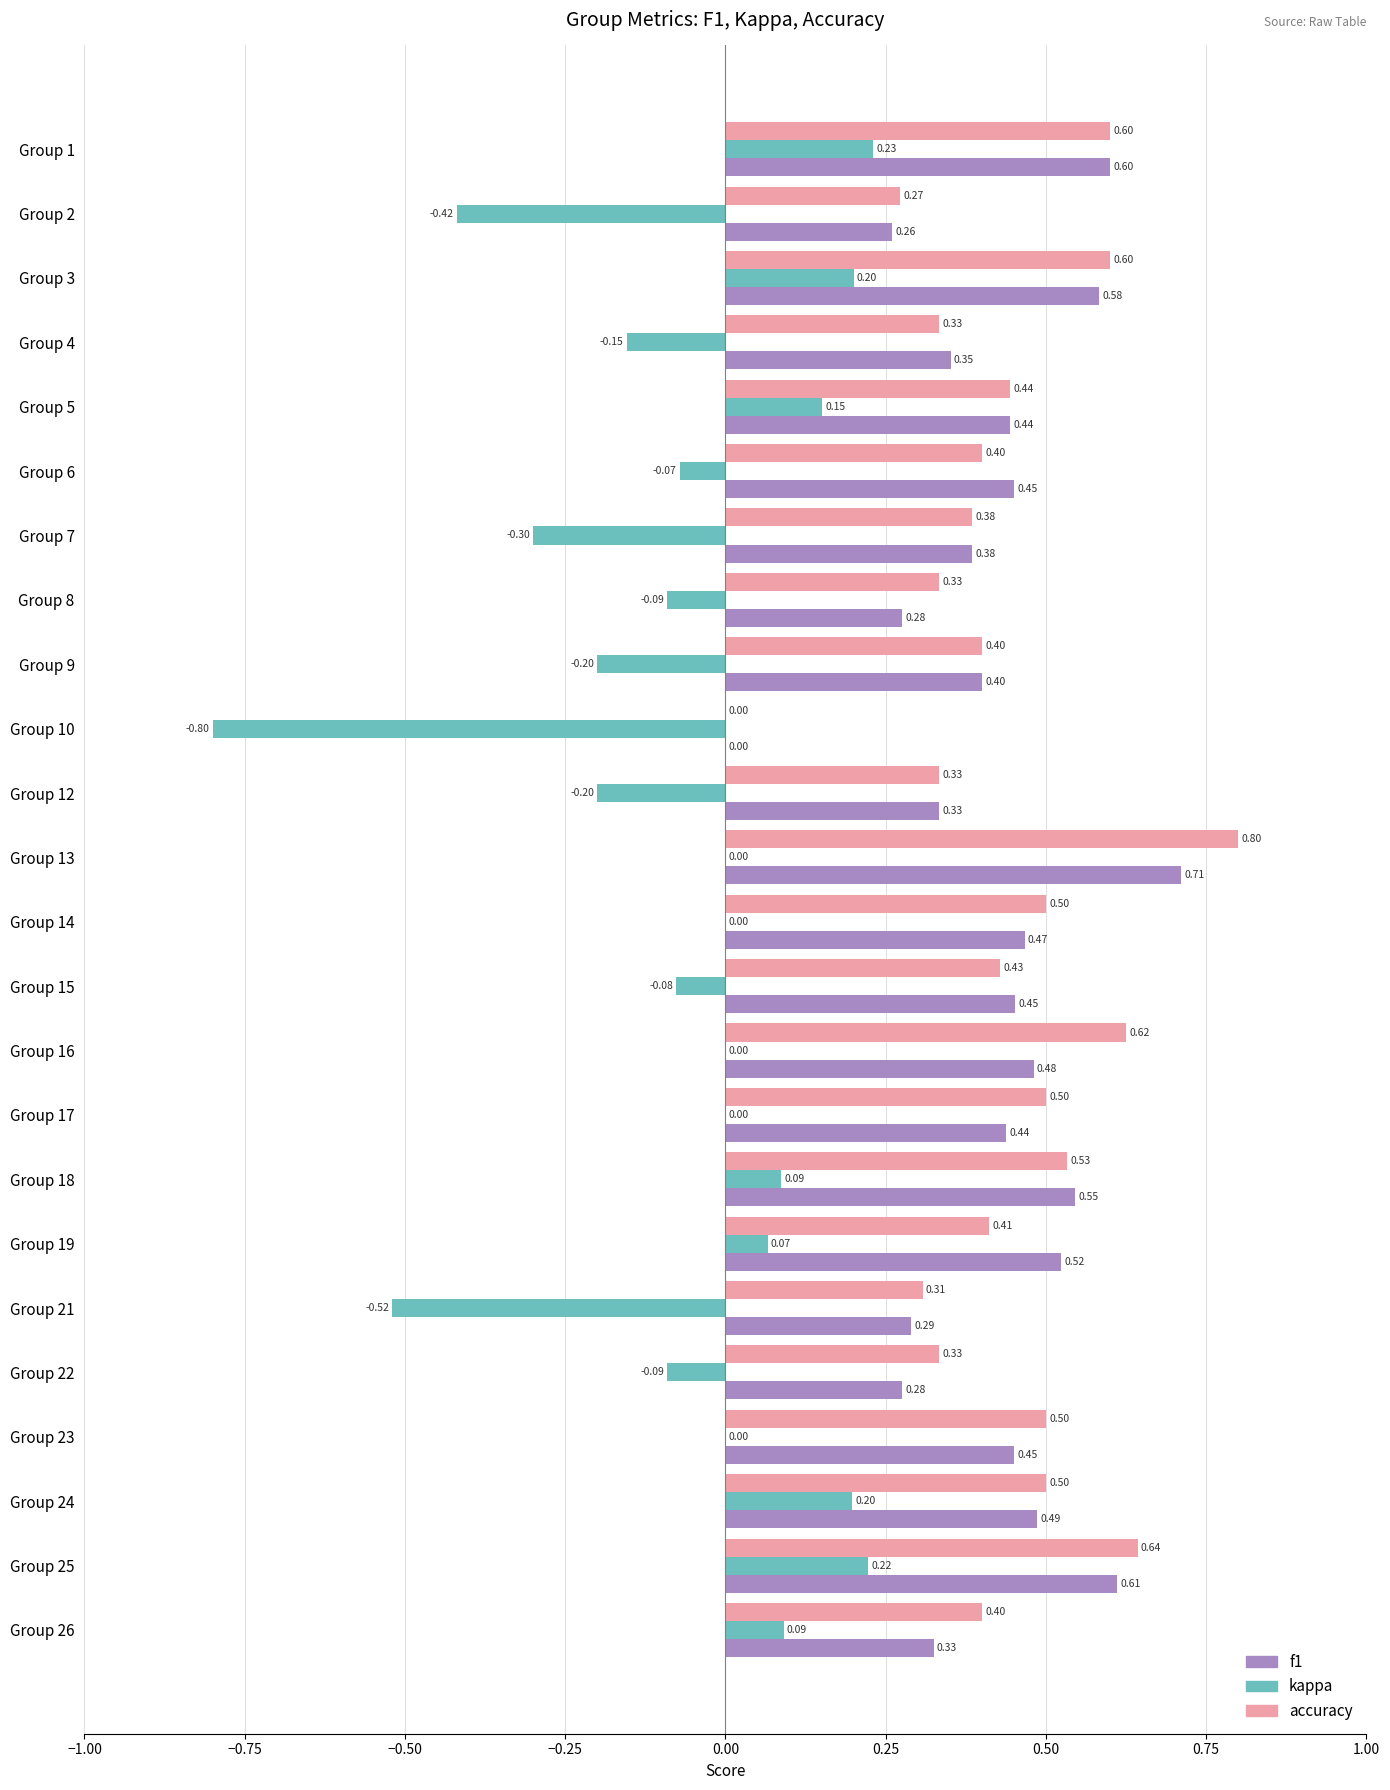

Between Group 3 and Group 14, which series saw the biggest shift?

kappa